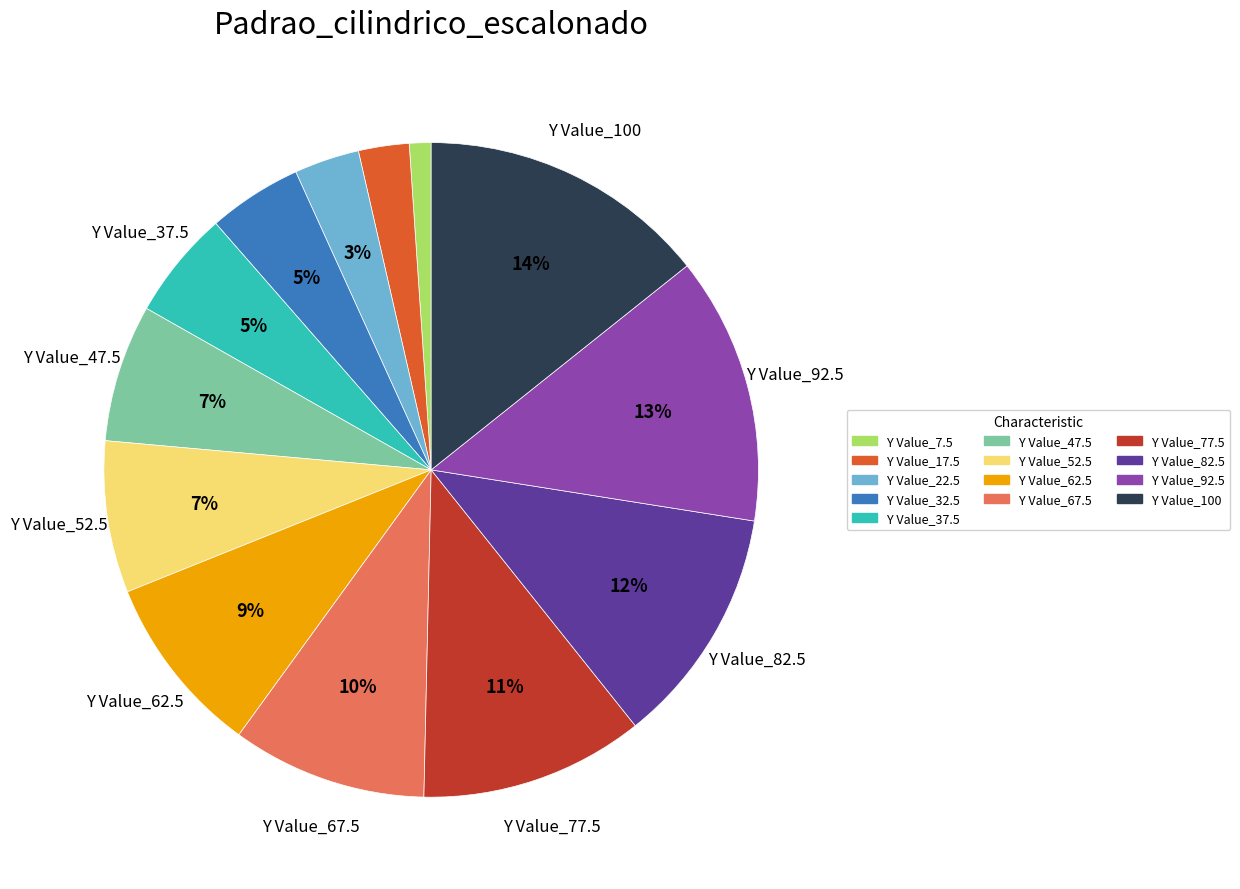

What percentage is the Y Value_22.5 slice, to the nearest percent?

3%